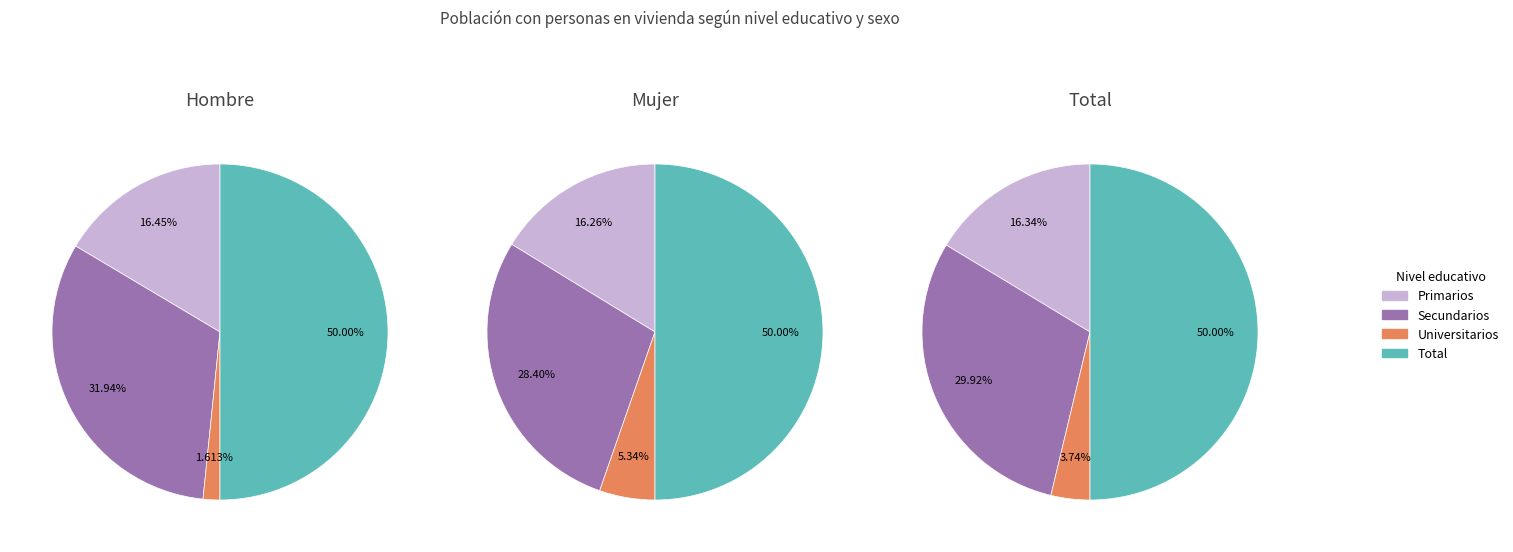

To the nearest percent, what portion does Universitarios represent?

5%